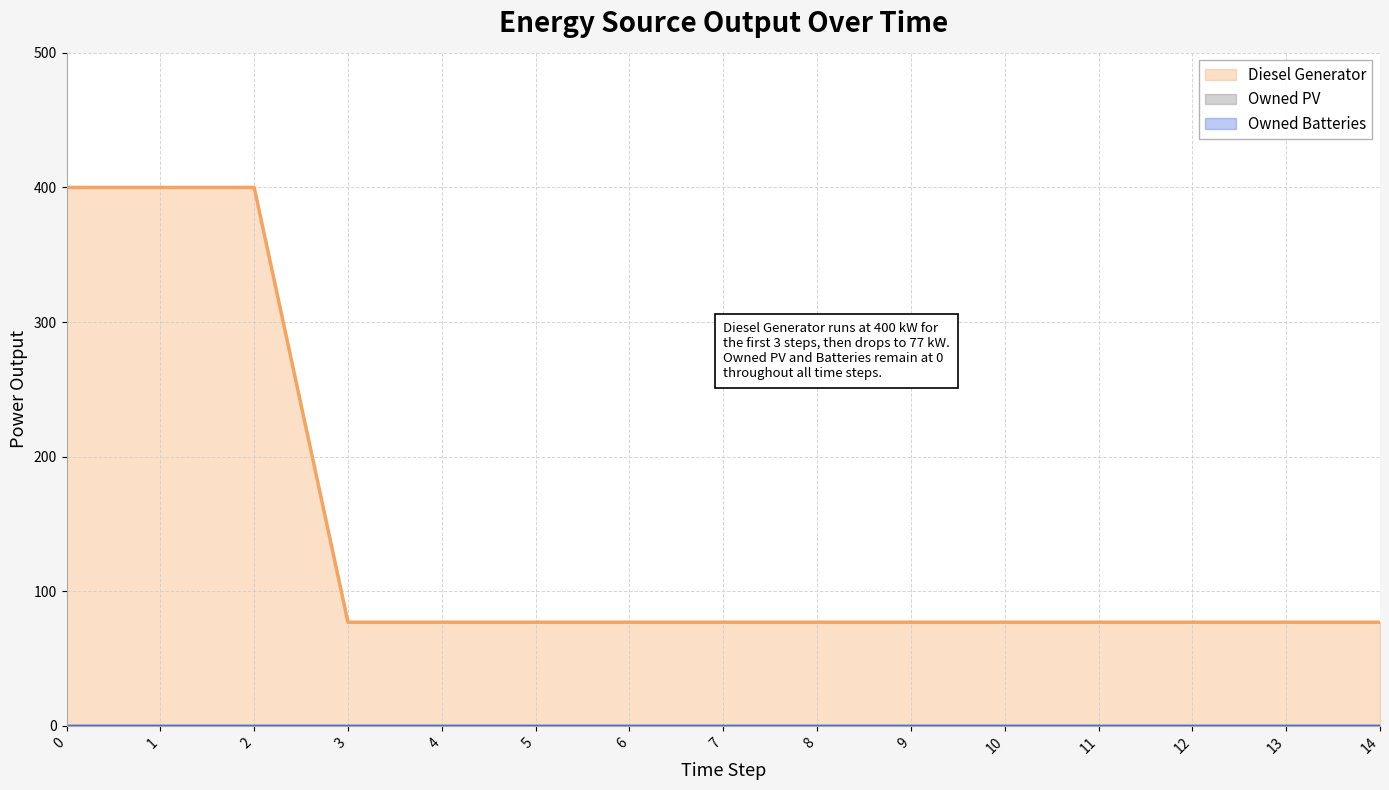

What is the minimum value for Diesel Generator?

77